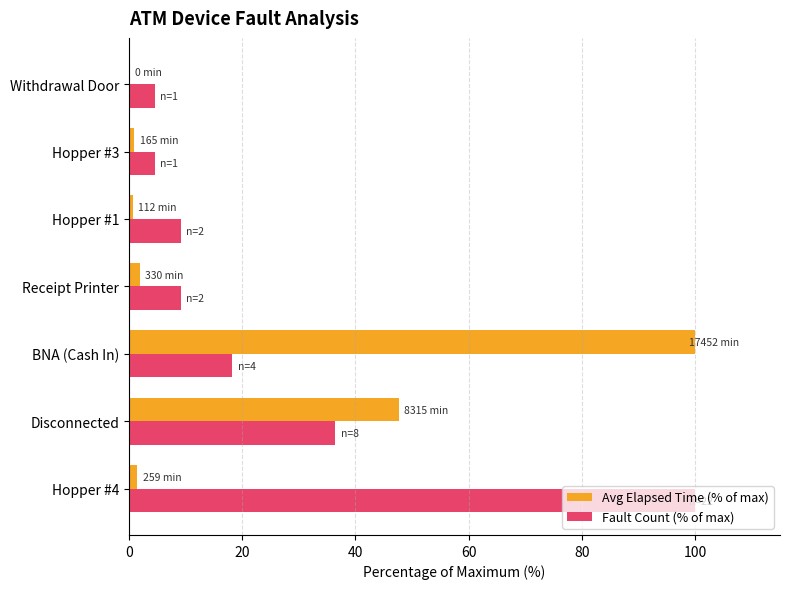

True or false: Fault Count (% of max) has a value of 53.9 at Disconnected.

False